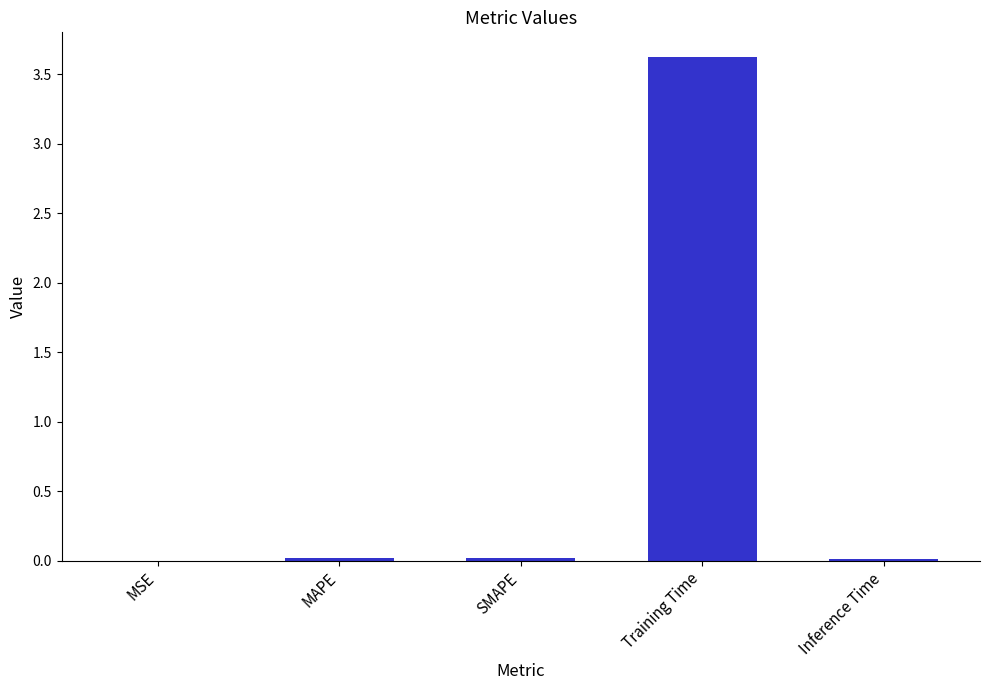

What is the greatest value displayed?

3.6